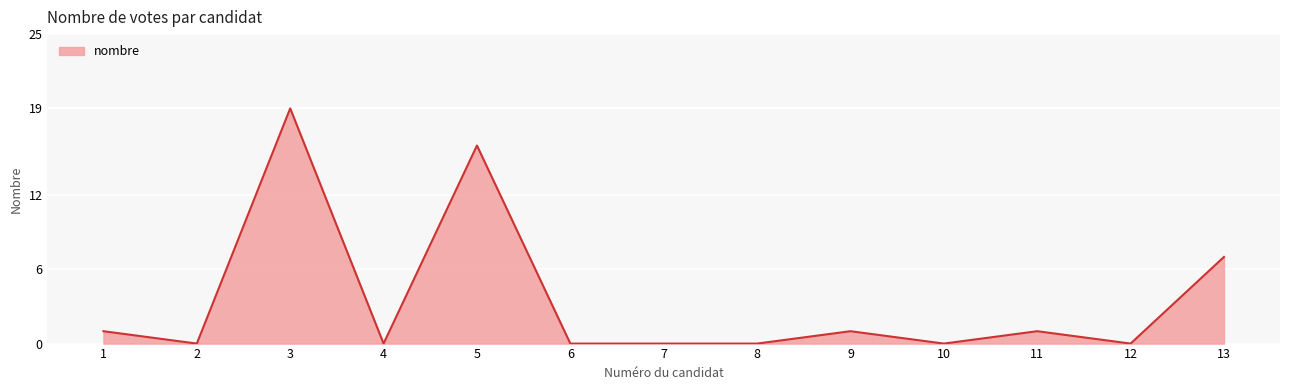

What is the difference between the maximum and minimum values?

19